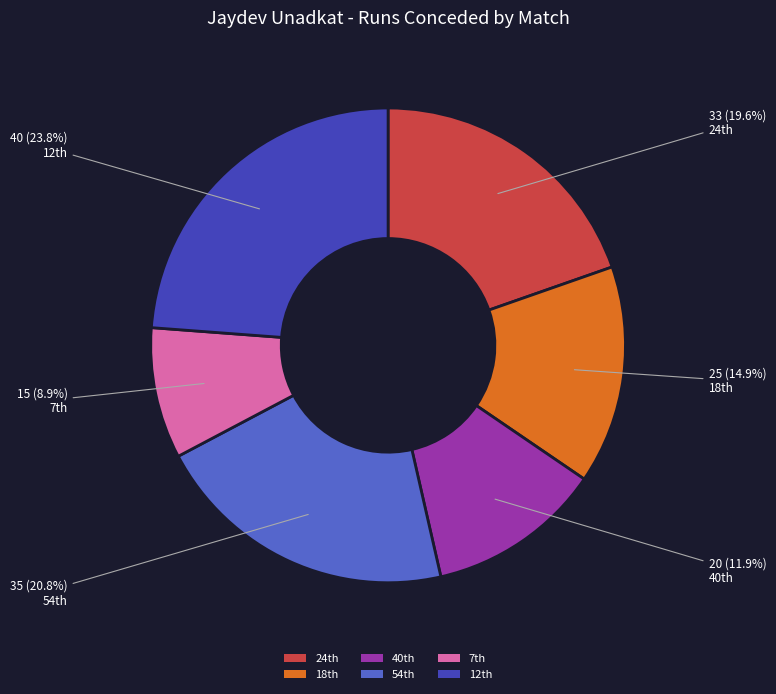

Rank the categories by value from highest to lowest.

12th, 54th, 24th, 18th, 40th, 7th